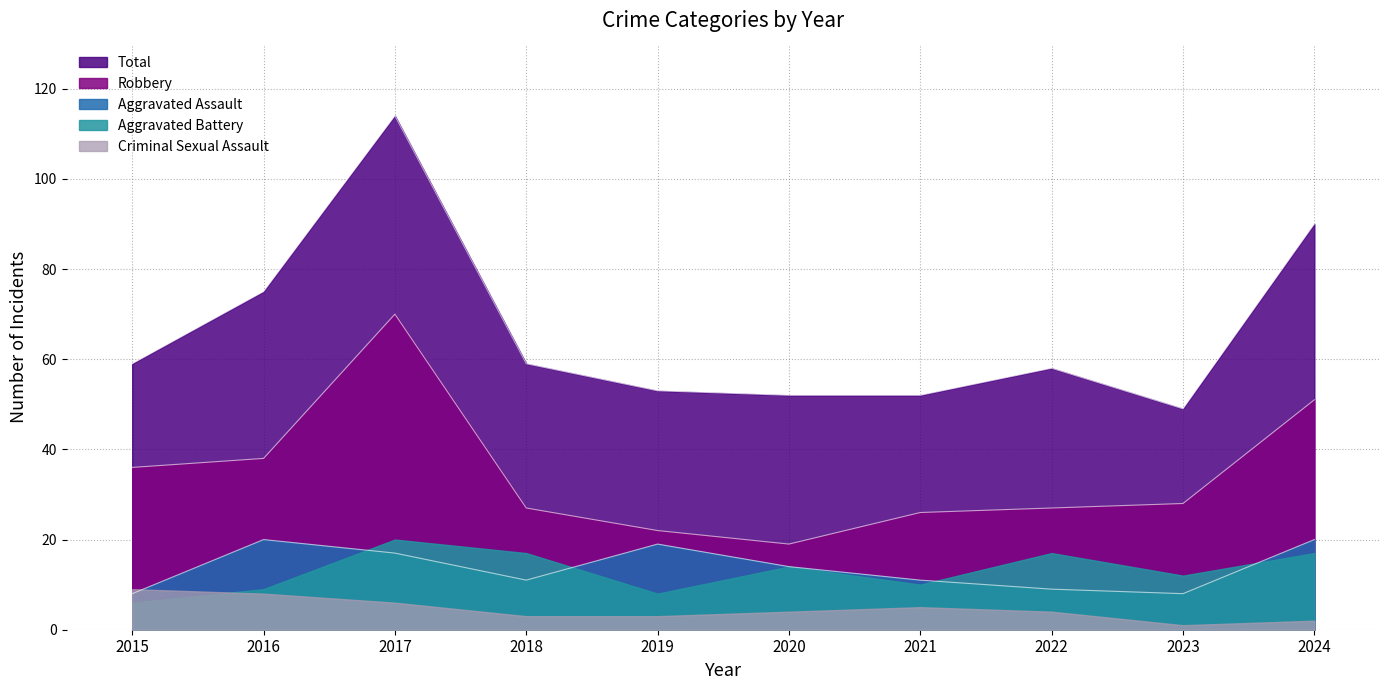

What is the maximum value for Robbery?

70